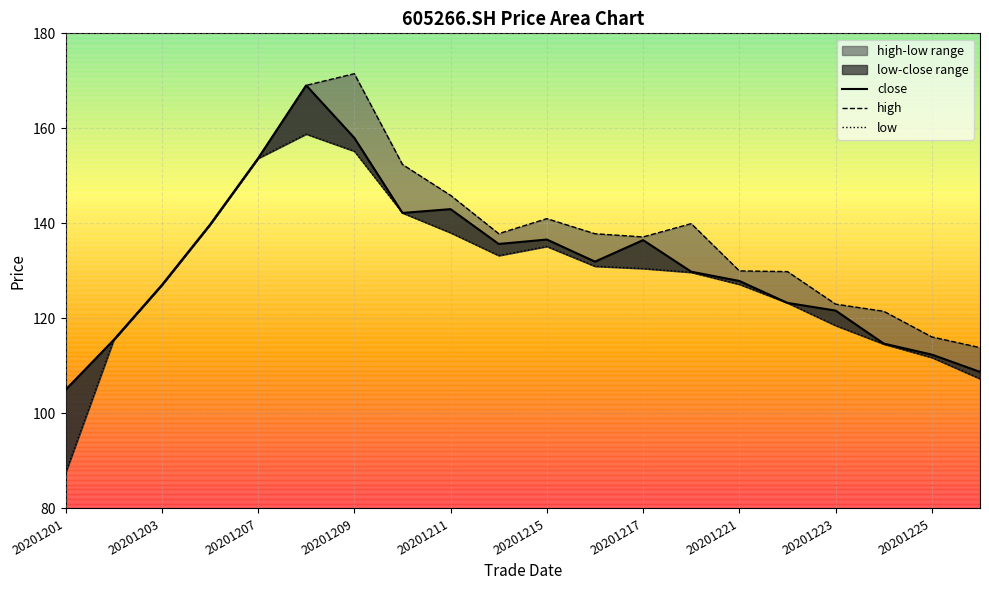

Which series has the largest total across all categories?

high